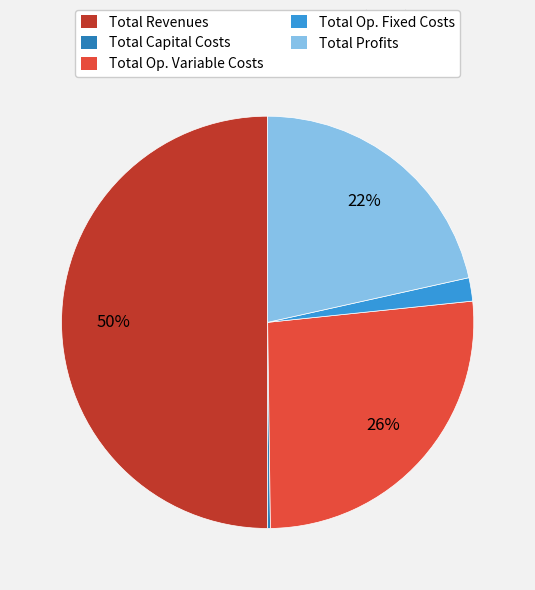

To the nearest percent, what percentage of the pie is Total Op. Variable Costs?

26%